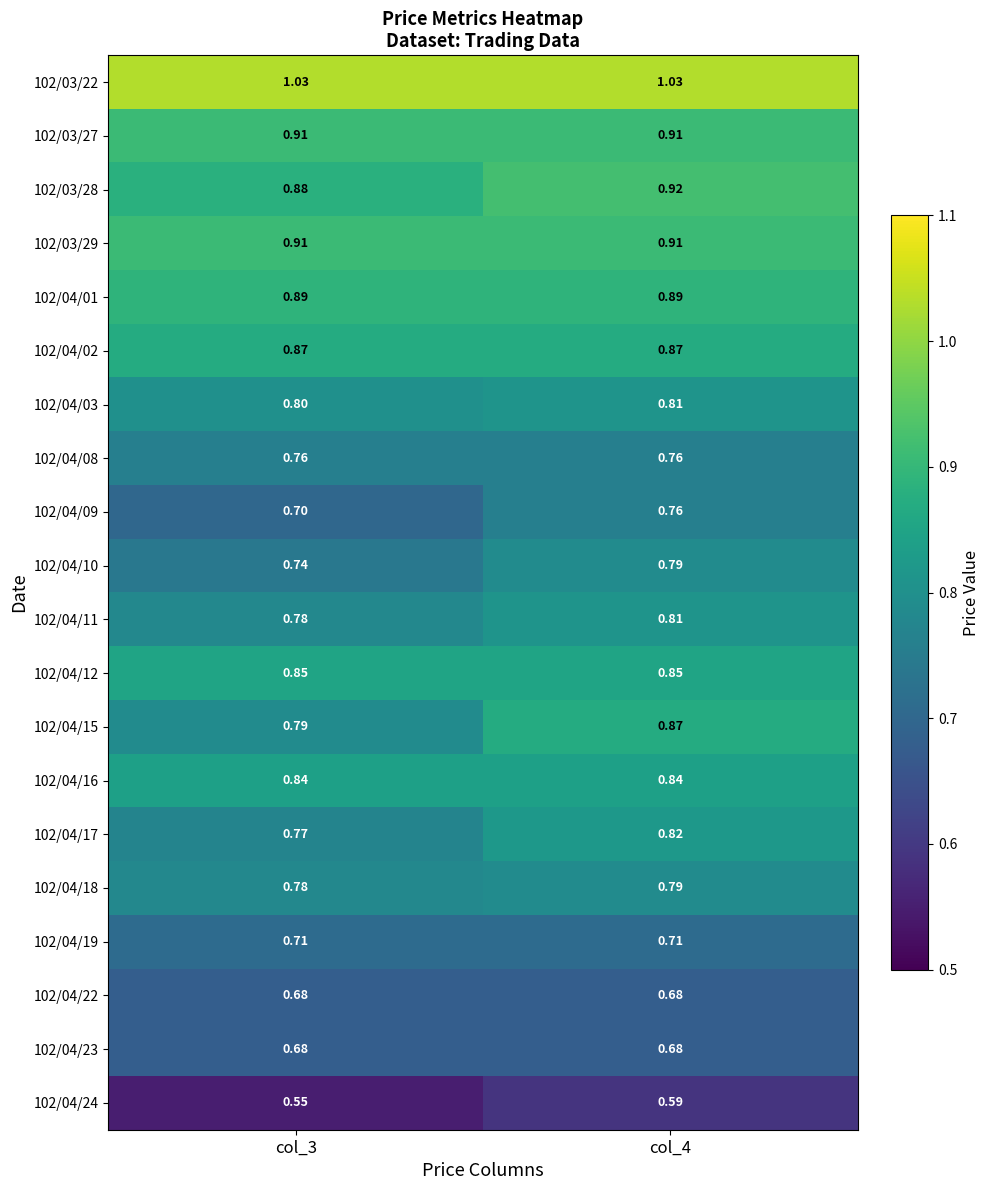

How many data points does each series have?

2